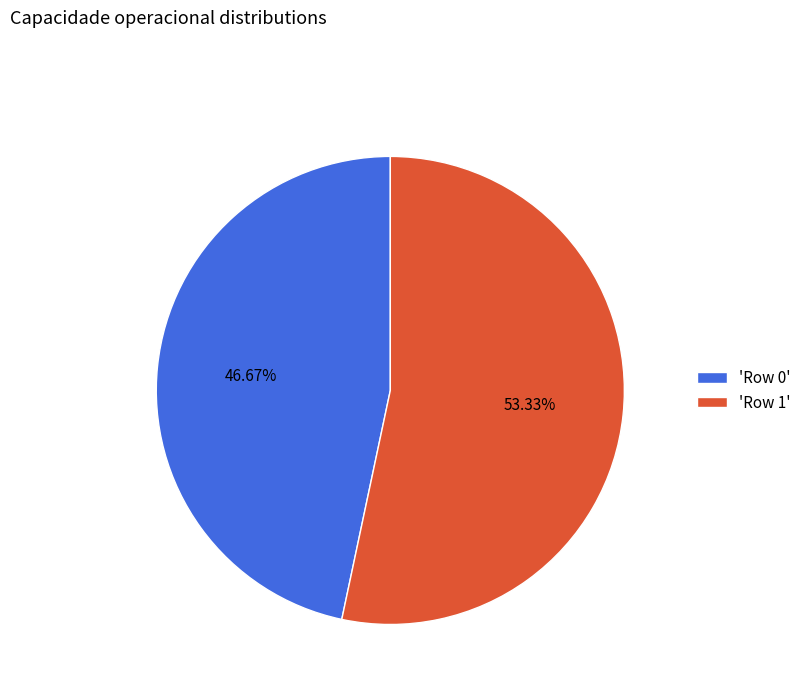

Do 'Row 1' and 'Row 0' together represent more than half of the pie?

Yes